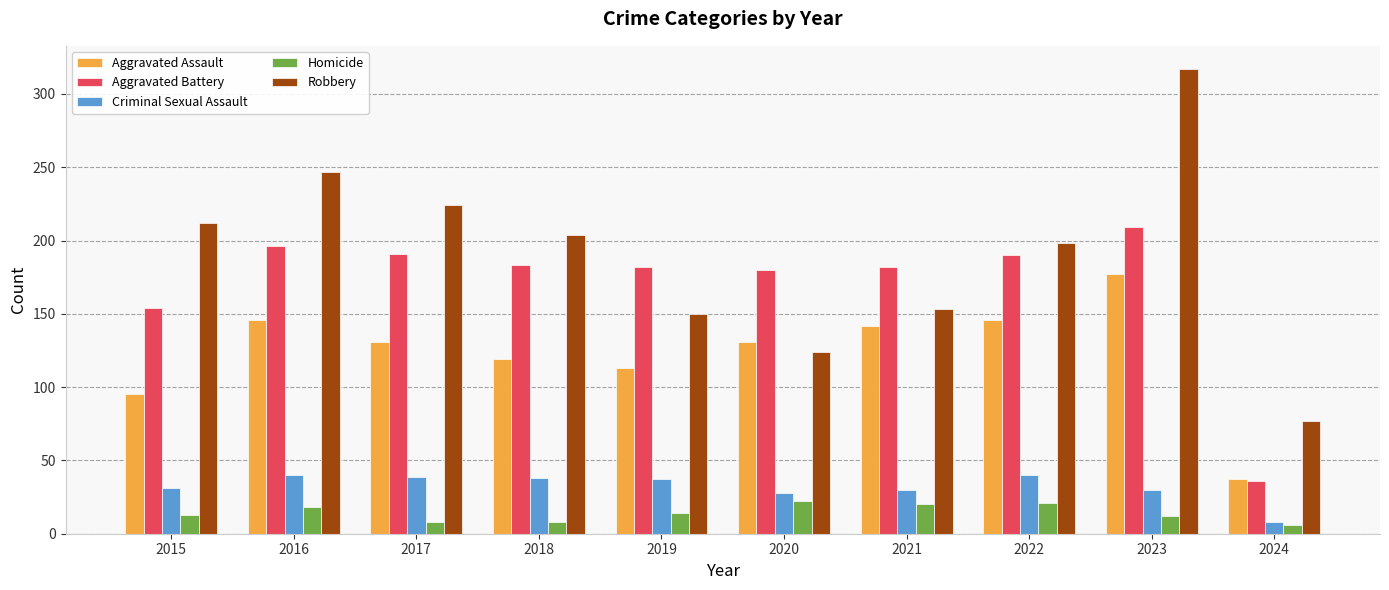

Does the chart contain stacked bars?

No